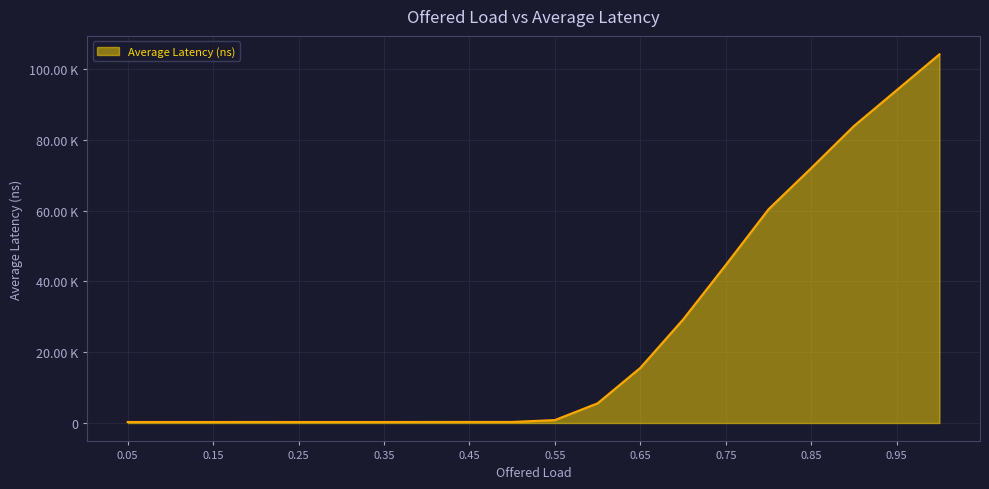

Is this an area chart (filled region under the line)?

Yes